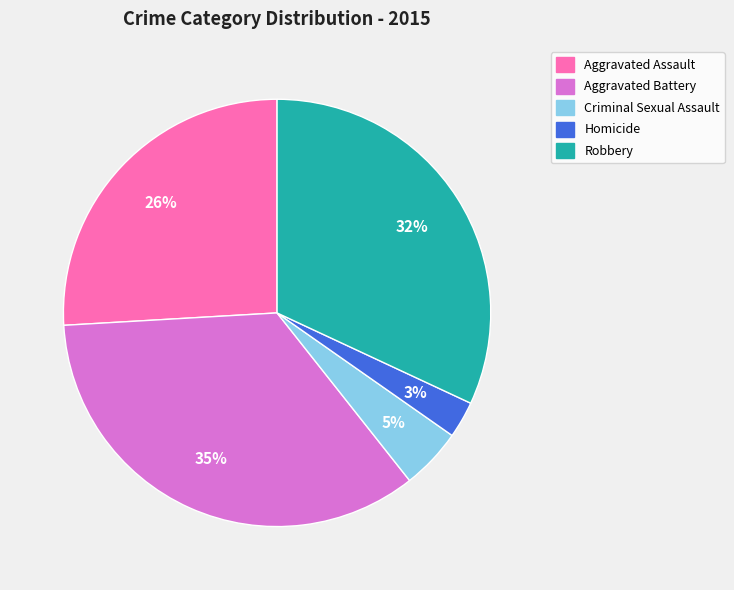

Is the sum of Criminal Sexual Assault and Robbery greater than half?

No